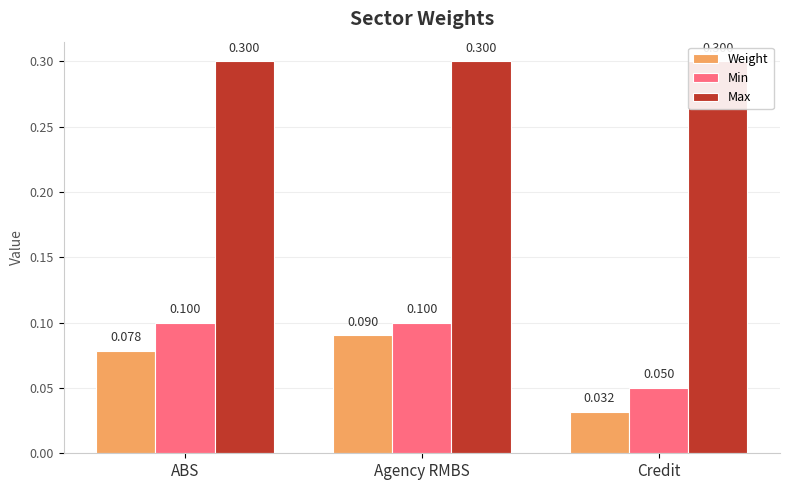

Reading right to left, list all the values displayed in this chart.

Weight: Credit=0.0	Agency RMBS=0.1	ABS=0.1
Min: Credit=0.1	Agency RMBS=0.1	ABS=0.1
Max: Credit=0.3	Agency RMBS=0.3	ABS=0.3